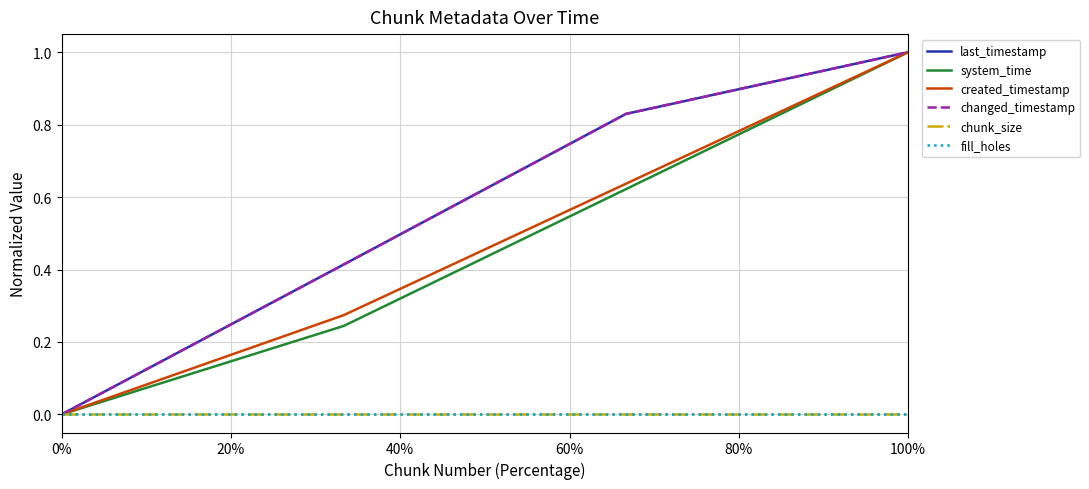

Is this an area chart (filled region under the line)?

No